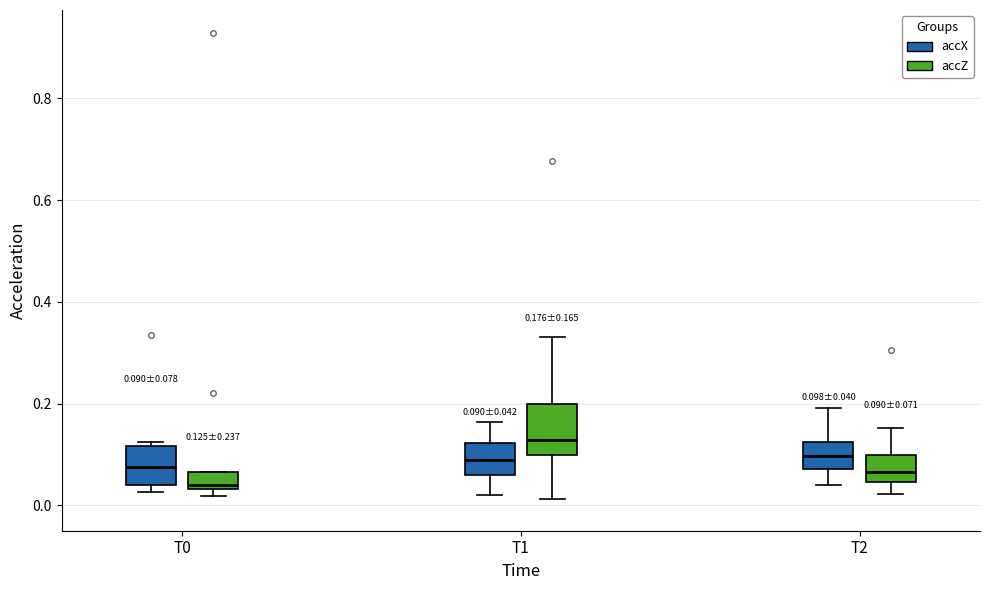

Which box's median line is the highest?

T1 (accZ)